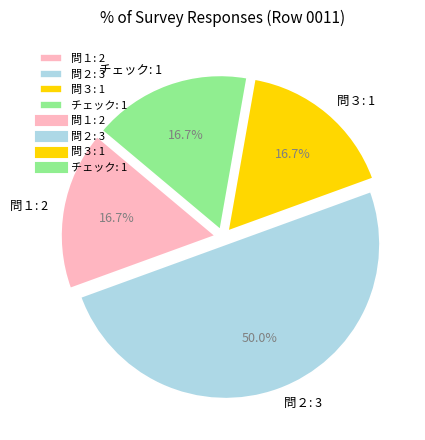

Does チェック: 1 account for over 50% of the chart?

No